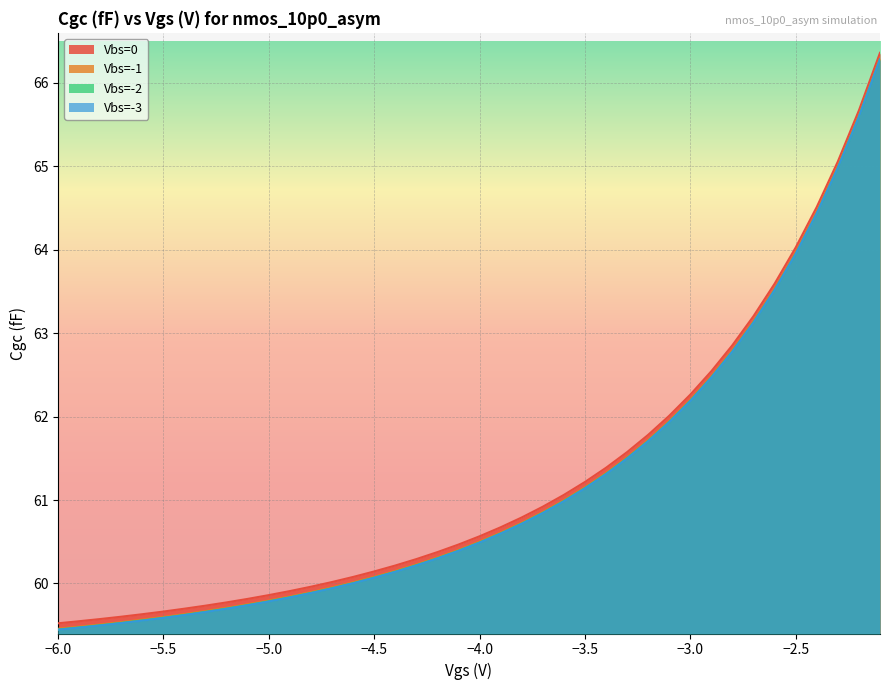

How many lines are shown in the chart?

4